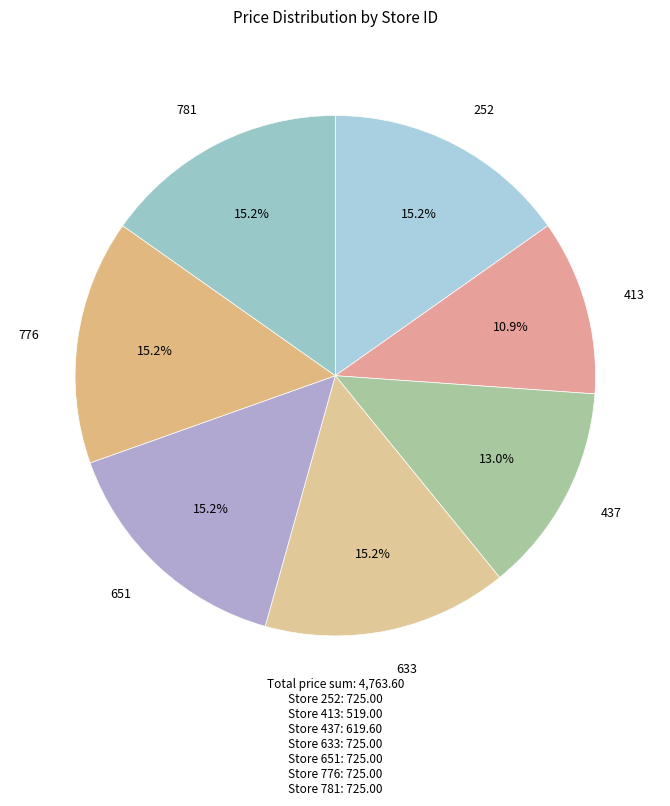

To the nearest percent, what is the difference between the largest and smallest slice percentages?

4%